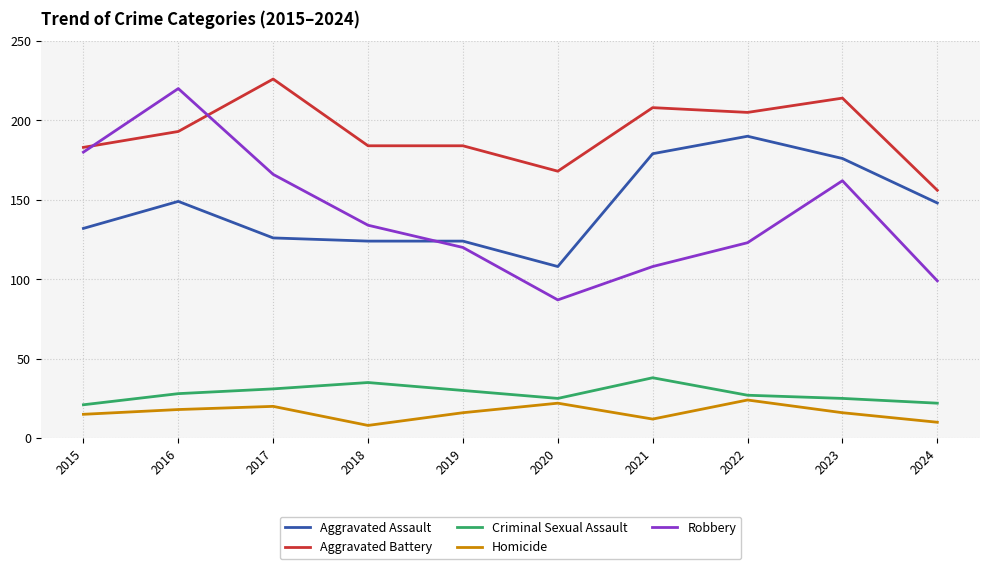

What is the difference between the maximum and minimum values in the Criminal Sexual Assault series?

17